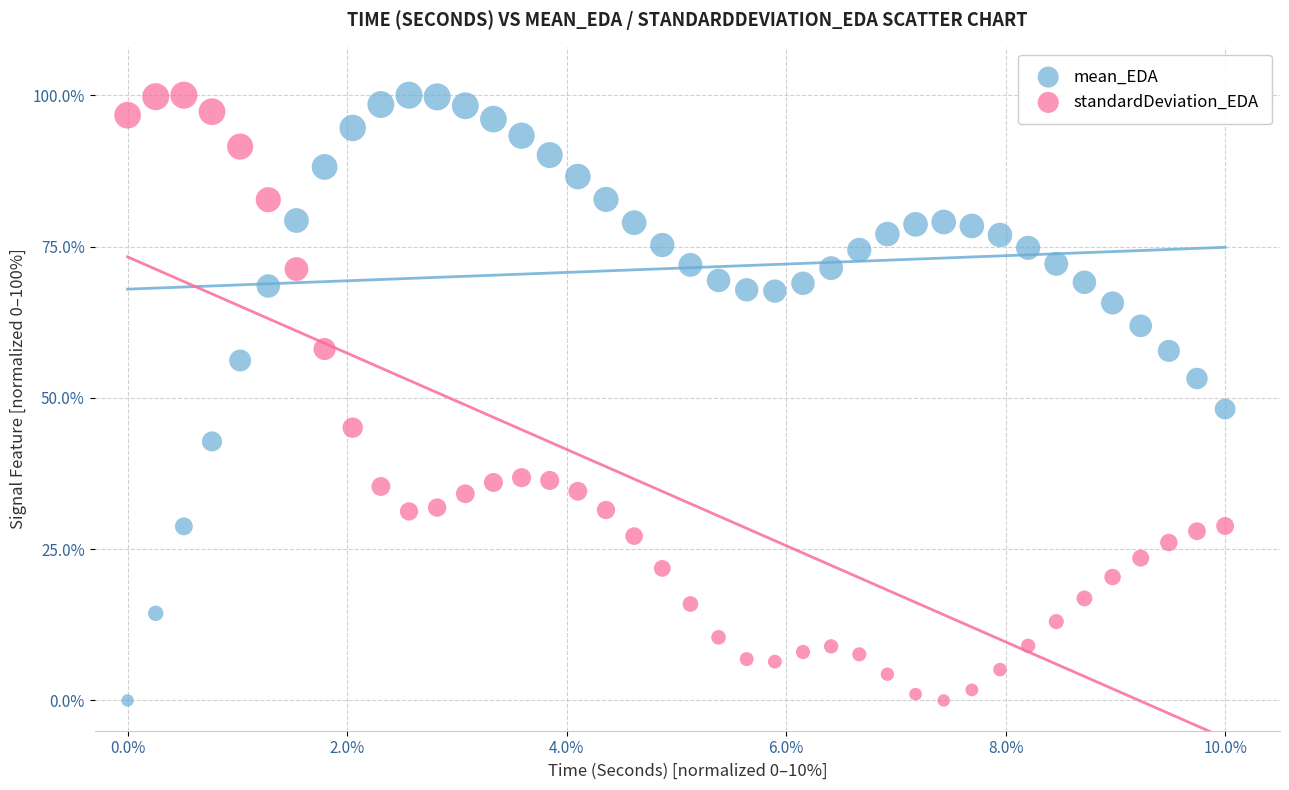

In the standardDeviation_EDA series, what Y value is closest to 50?

45.1